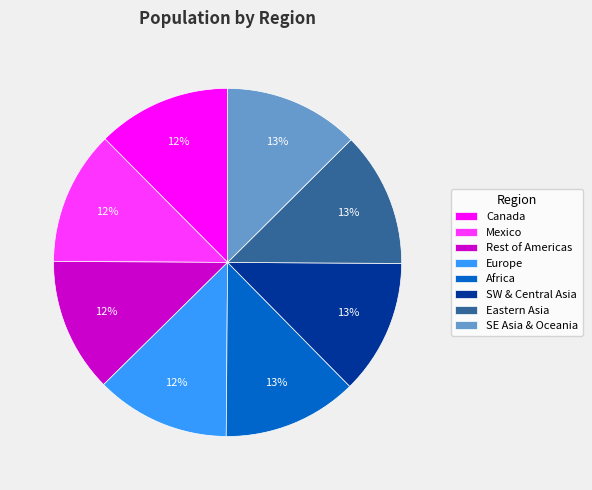

How many segments does this pie chart have?

8